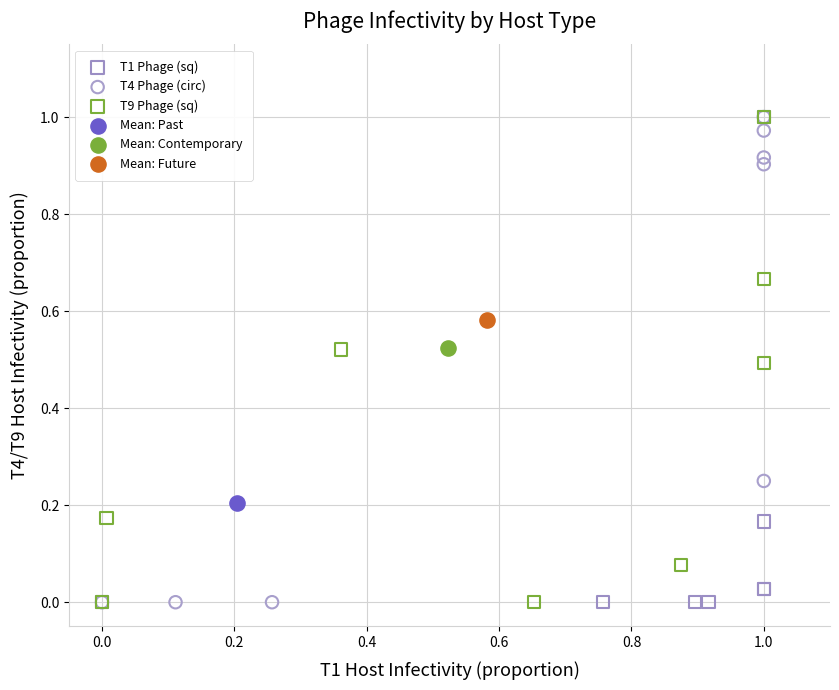

What are all the series names shown in the legend?

T1 Phage (sq), T4 Phage (circ), T9 Phage (sq), Mean: Past, Mean: Contemporary, Mean: Future